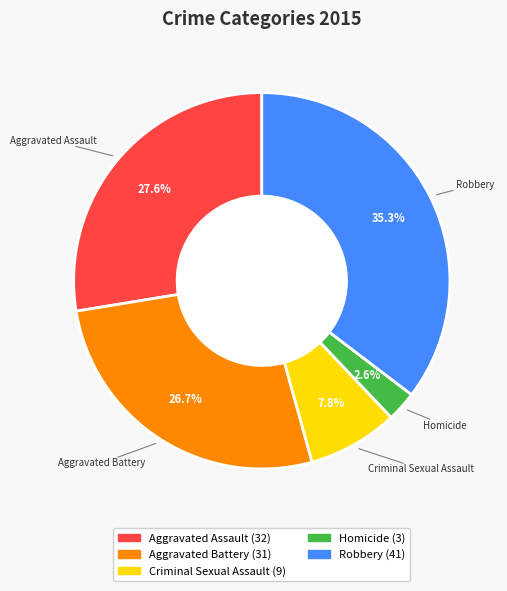

Which slice is the smallest?

Homicide